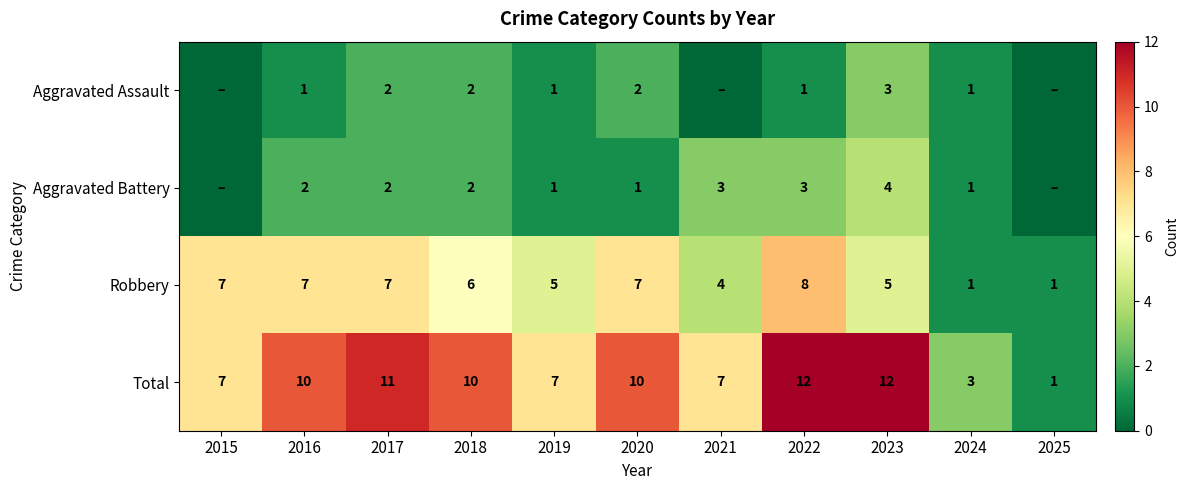

What is the maximum value for Robbery?

8